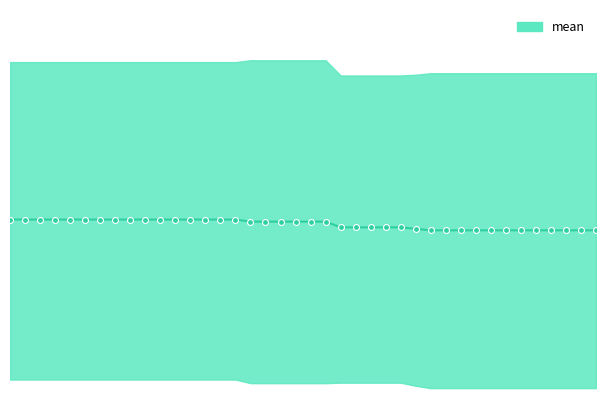

Which has a higher value, 186 or 216?

186